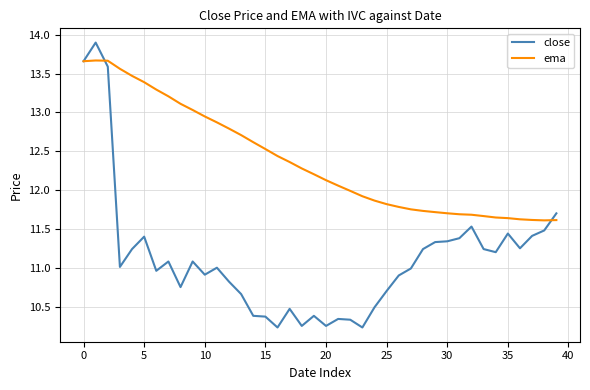

What is the greatest value displayed?

13.9